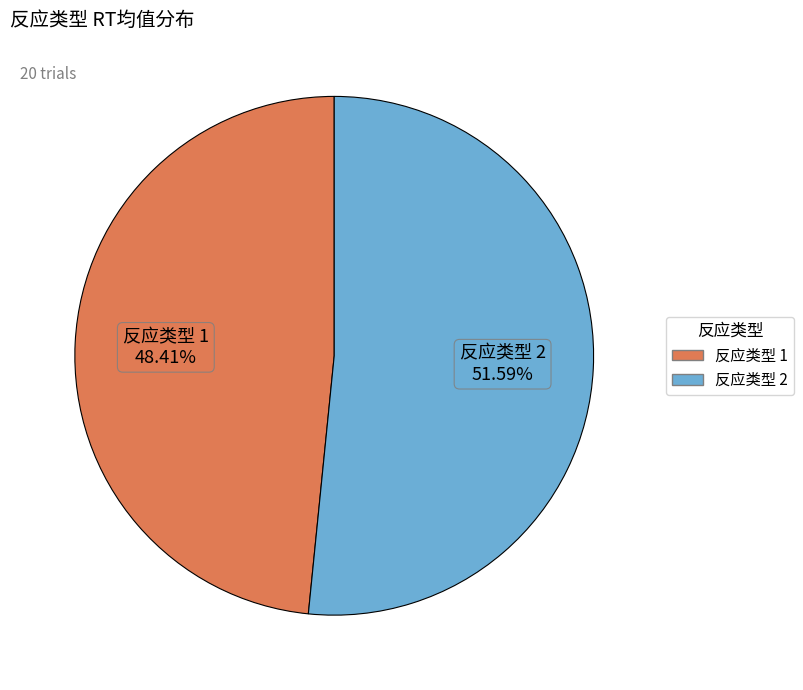

Is there a majority slice in this chart?

Yes